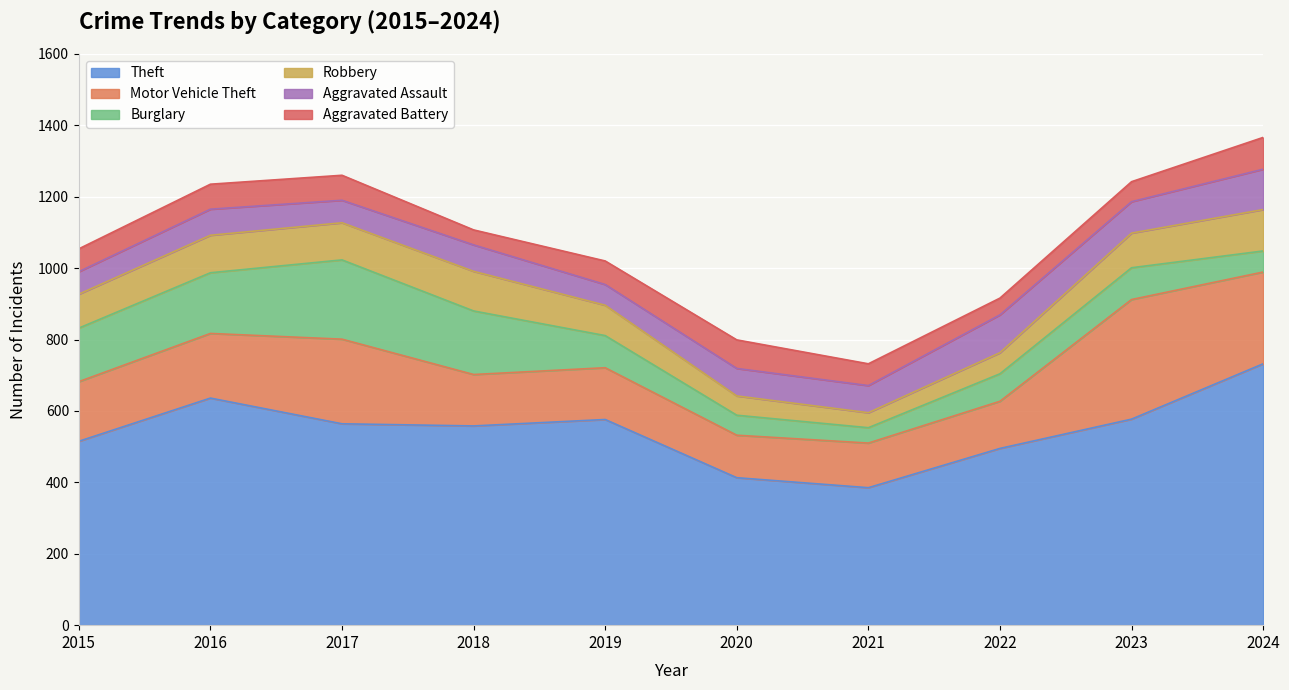

What is the minimum value for Burglary?

43